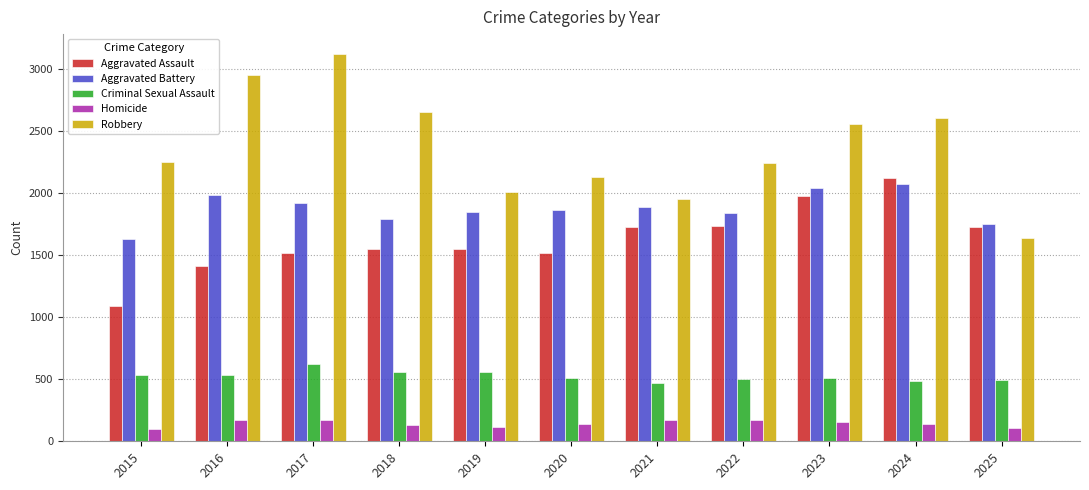

What is the highest value of the Criminal Sexual Assault series?

624